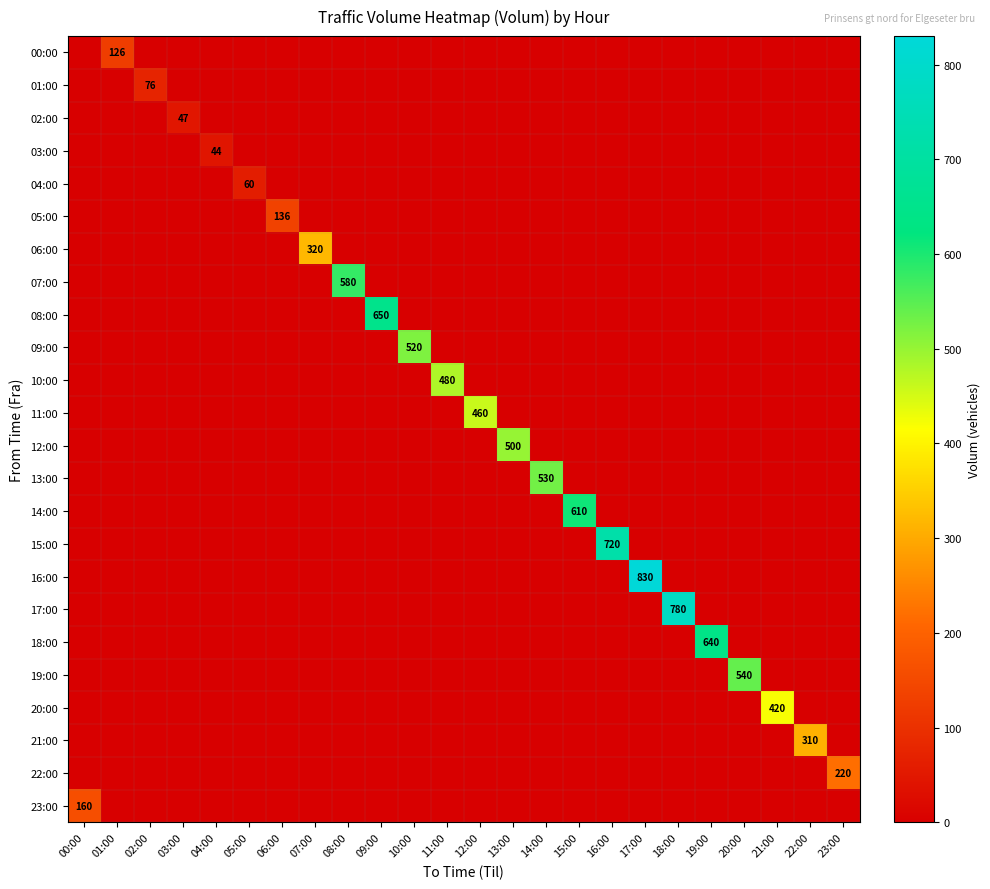

At how many categories does at least one series exceed 410?

14